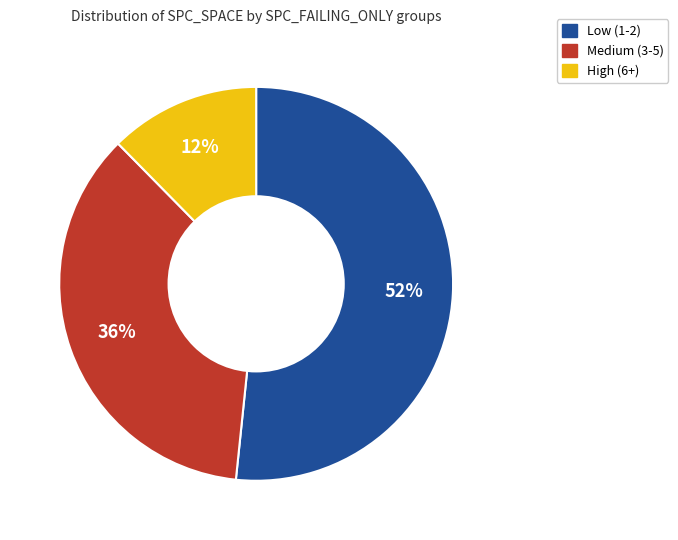

How many segments does this pie chart have?

3